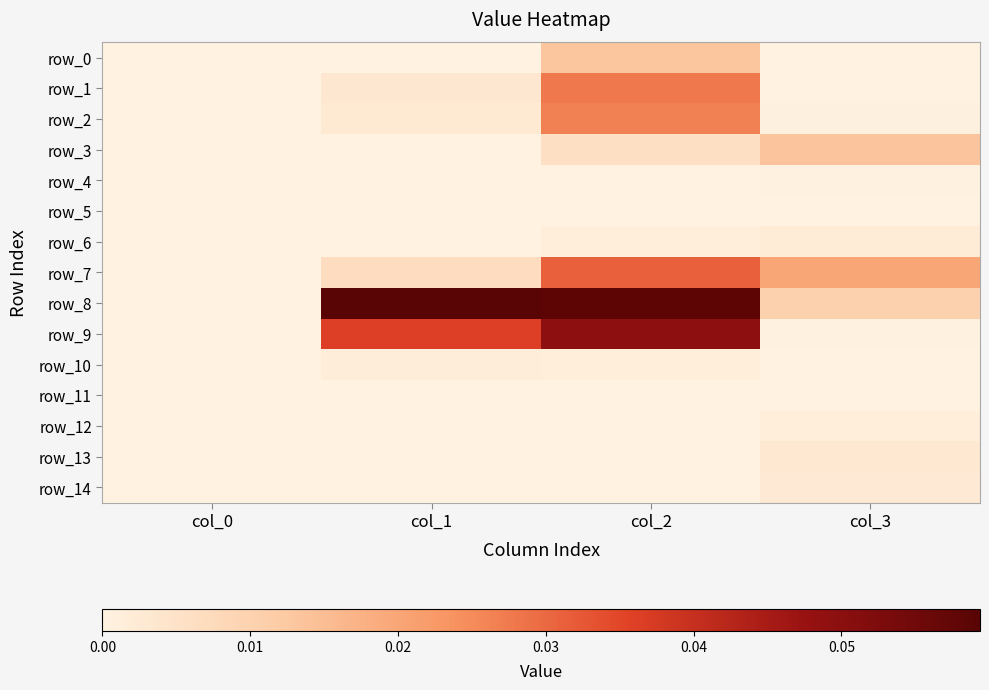

Which series changed the most between col_0 and col_1?

row_8